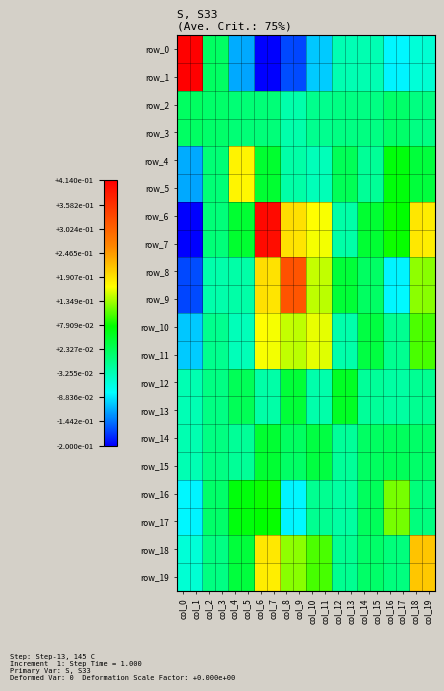

Reading left to right, what are all the values shown in this chart?

row_0: col_0=0.4	col_1=0.4	col_2=0.0	col_3=0.0	col_4=-0.1	col_5=-0.1	col_6=-0.2	col_7=-0.2	col_8=-0.2	col_9=-0.2	col_10=-0.1	col_11=-0.1	col_12=-0.0	col_13=-0.0	col_14=-0.0	col_15=-0.0	col_16=-0.1	col_17=-0.1	col_18=-0.1	col_19=-0.1
row_1: col_0=0.4	col_1=0.4	col_2=0.0	col_3=0.0	col_4=-0.1	col_5=-0.1	col_6=-0.2	col_7=-0.2	col_8=-0.2	col_9=-0.2	col_10=-0.1	col_11=-0.1	col_12=-0.0	col_13=-0.0	col_14=-0.0	col_15=-0.0	col_16=-0.1	col_17=-0.1	col_18=-0.1	col_19=-0.1
row_2: col_0=0.0	col_1=0.0	col_2=0.0	col_3=0.0	col_4=0.0	col_5=0.0	col_6=0.0	col_7=0.0	col_8=-0.0	col_9=-0.0	col_10=-0.0	col_11=-0.0	col_12=-0.0	col_13=-0.0	col_14=-0.0	col_15=-0.0	col_16=0.0	col_17=0.0	col_18=-0.0	col_19=-0.0
row_3: col_0=0.0	col_1=0.0	col_2=0.0	col_3=0.0	col_4=0.0	col_5=0.0	col_6=0.0	col_7=0.0	col_8=-0.0	col_9=-0.0	col_10=-0.0	col_11=-0.0	col_12=-0.0	col_13=-0.0	col_14=-0.0	col_15=-0.0	col_16=0.0	col_17=0.0	col_18=-0.0	col_19=-0.0
row_4: col_0=-0.1	col_1=-0.1	col_2=0.0	col_3=0.0	col_4=0.2	col_5=0.2	col_6=0.0	col_7=0.0	col_8=-0.0	col_9=-0.0	col_10=-0.0	col_11=-0.0	col_12=0.0	col_13=0.0	col_14=-0.0	col_15=-0.0	col_16=0.1	col_17=0.1	col_18=0.0	col_19=0.0
row_5: col_0=-0.1	col_1=-0.1	col_2=0.0	col_3=0.0	col_4=0.2	col_5=0.2	col_6=0.0	col_7=0.0	col_8=-0.0	col_9=-0.0	col_10=-0.0	col_11=-0.0	col_12=0.0	col_13=0.0	col_14=-0.0	col_15=-0.0	col_16=0.1	col_17=0.1	col_18=0.0	col_19=0.0
row_6: col_0=-0.2	col_1=-0.2	col_2=0.0	col_3=0.0	col_4=0.0	col_5=0.0	col_6=0.4	col_7=0.4	col_8=0.2	col_9=0.2	col_10=0.2	col_11=0.2	col_12=-0.0	col_13=-0.0	col_14=0.0	col_15=0.0	col_16=0.1	col_17=0.1	col_18=0.2	col_19=0.2
row_7: col_0=-0.2	col_1=-0.2	col_2=0.0	col_3=0.0	col_4=0.0	col_5=0.0	col_6=0.4	col_7=0.4	col_8=0.2	col_9=0.2	col_10=0.2	col_11=0.2	col_12=-0.0	col_13=-0.0	col_14=0.0	col_15=0.0	col_16=0.1	col_17=0.1	col_18=0.2	col_19=0.2
row_8: col_0=-0.2	col_1=-0.2	col_2=-0.0	col_3=-0.0	col_4=-0.0	col_5=-0.0	col_6=0.2	col_7=0.2	col_8=0.3	col_9=0.3	col_10=0.1	col_11=0.1	col_12=0.0	col_13=0.0	col_14=0.0	col_15=0.0	col_16=-0.1	col_17=-0.1	col_18=0.1	col_19=0.1
row_9: col_0=-0.2	col_1=-0.2	col_2=-0.0	col_3=-0.0	col_4=-0.0	col_5=-0.0	col_6=0.2	col_7=0.2	col_8=0.3	col_9=0.3	col_10=0.1	col_11=0.1	col_12=0.0	col_13=0.0	col_14=0.0	col_15=0.0	col_16=-0.1	col_17=-0.1	col_18=0.1	col_19=0.1
row_10: col_0=-0.1	col_1=-0.1	col_2=-0.0	col_3=-0.0	col_4=-0.0	col_5=-0.0	col_6=0.2	col_7=0.2	col_8=0.1	col_9=0.1	col_10=0.2	col_11=0.2	col_12=-0.0	col_13=-0.0	col_14=0.0	col_15=0.0	col_16=-0.0	col_17=-0.0	col_18=0.1	col_19=0.1
row_11: col_0=-0.1	col_1=-0.1	col_2=-0.0	col_3=-0.0	col_4=-0.0	col_5=-0.0	col_6=0.2	col_7=0.2	col_8=0.1	col_9=0.1	col_10=0.2	col_11=0.2	col_12=-0.0	col_13=-0.0	col_14=0.0	col_15=0.0	col_16=-0.0	col_17=-0.0	col_18=0.1	col_19=0.1
row_12: col_0=-0.0	col_1=-0.0	col_2=-0.0	col_3=-0.0	col_4=0.0	col_5=0.0	col_6=-0.0	col_7=-0.0	col_8=0.0	col_9=0.0	col_10=-0.0	col_11=-0.0	col_12=0.1	col_13=0.1	col_14=-0.0	col_15=-0.0	col_16=-0.0	col_17=-0.0	col_18=-0.0	col_19=-0.0
row_13: col_0=-0.0	col_1=-0.0	col_2=-0.0	col_3=-0.0	col_4=0.0	col_5=0.0	col_6=-0.0	col_7=-0.0	col_8=0.0	col_9=0.0	col_10=-0.0	col_11=-0.0	col_12=0.1	col_13=0.1	col_14=-0.0	col_15=-0.0	col_16=-0.0	col_17=-0.0	col_18=-0.0	col_19=-0.0
row_14: col_0=-0.0	col_1=-0.0	col_2=-0.0	col_3=-0.0	col_4=-0.0	col_5=-0.0	col_6=0.0	col_7=0.0	col_8=0.0	col_9=0.0	col_10=0.0	col_11=0.0	col_12=-0.0	col_13=-0.0	col_14=0.0	col_15=0.0	col_16=0.0	col_17=0.0	col_18=0.0	col_19=0.0
row_15: col_0=-0.0	col_1=-0.0	col_2=-0.0	col_3=-0.0	col_4=-0.0	col_5=-0.0	col_6=0.0	col_7=0.0	col_8=0.0	col_9=0.0	col_10=0.0	col_11=0.0	col_12=-0.0	col_13=-0.0	col_14=0.0	col_15=0.0	col_16=0.0	col_17=0.0	col_18=0.0	col_19=0.0
row_16: col_0=-0.1	col_1=-0.1	col_2=0.0	col_3=0.0	col_4=0.1	col_5=0.1	col_6=0.1	col_7=0.1	col_8=-0.1	col_9=-0.1	col_10=-0.0	col_11=-0.0	col_12=-0.0	col_13=-0.0	col_14=0.0	col_15=0.0	col_16=0.1	col_17=0.1	col_18=0.0	col_19=0.0
row_17: col_0=-0.1	col_1=-0.1	col_2=0.0	col_3=0.0	col_4=0.1	col_5=0.1	col_6=0.1	col_7=0.1	col_8=-0.1	col_9=-0.1	col_10=-0.0	col_11=-0.0	col_12=-0.0	col_13=-0.0	col_14=0.0	col_15=0.0	col_16=0.1	col_17=0.1	col_18=0.0	col_19=-0.0
row_18: col_0=-0.1	col_1=-0.1	col_2=-0.0	col_3=-0.0	col_4=0.0	col_5=0.0	col_6=0.2	col_7=0.2	col_8=0.1	col_9=0.1	col_10=0.1	col_11=0.1	col_12=-0.0	col_13=-0.0	col_14=0.0	col_15=0.0	col_16=0.0	col_17=0.0	col_18=0.2	col_19=0.2
row_19: col_0=-0.1	col_1=-0.1	col_2=-0.0	col_3=-0.0	col_4=0.0	col_5=0.0	col_6=0.2	col_7=0.2	col_8=0.1	col_9=0.1	col_10=0.1	col_11=0.1	col_12=-0.0	col_13=-0.0	col_14=0.0	col_15=0.0	col_16=0.0	col_17=-0.0	col_18=0.2	col_19=0.2